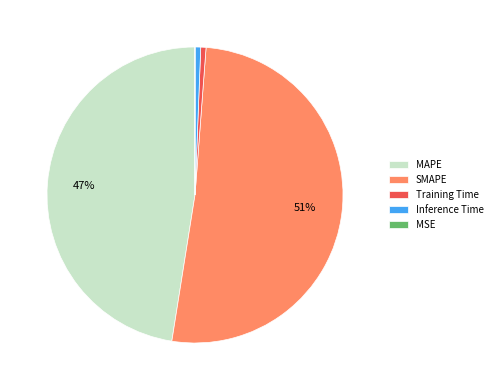

True or false: MAPE accounts for 37% of the total.

False